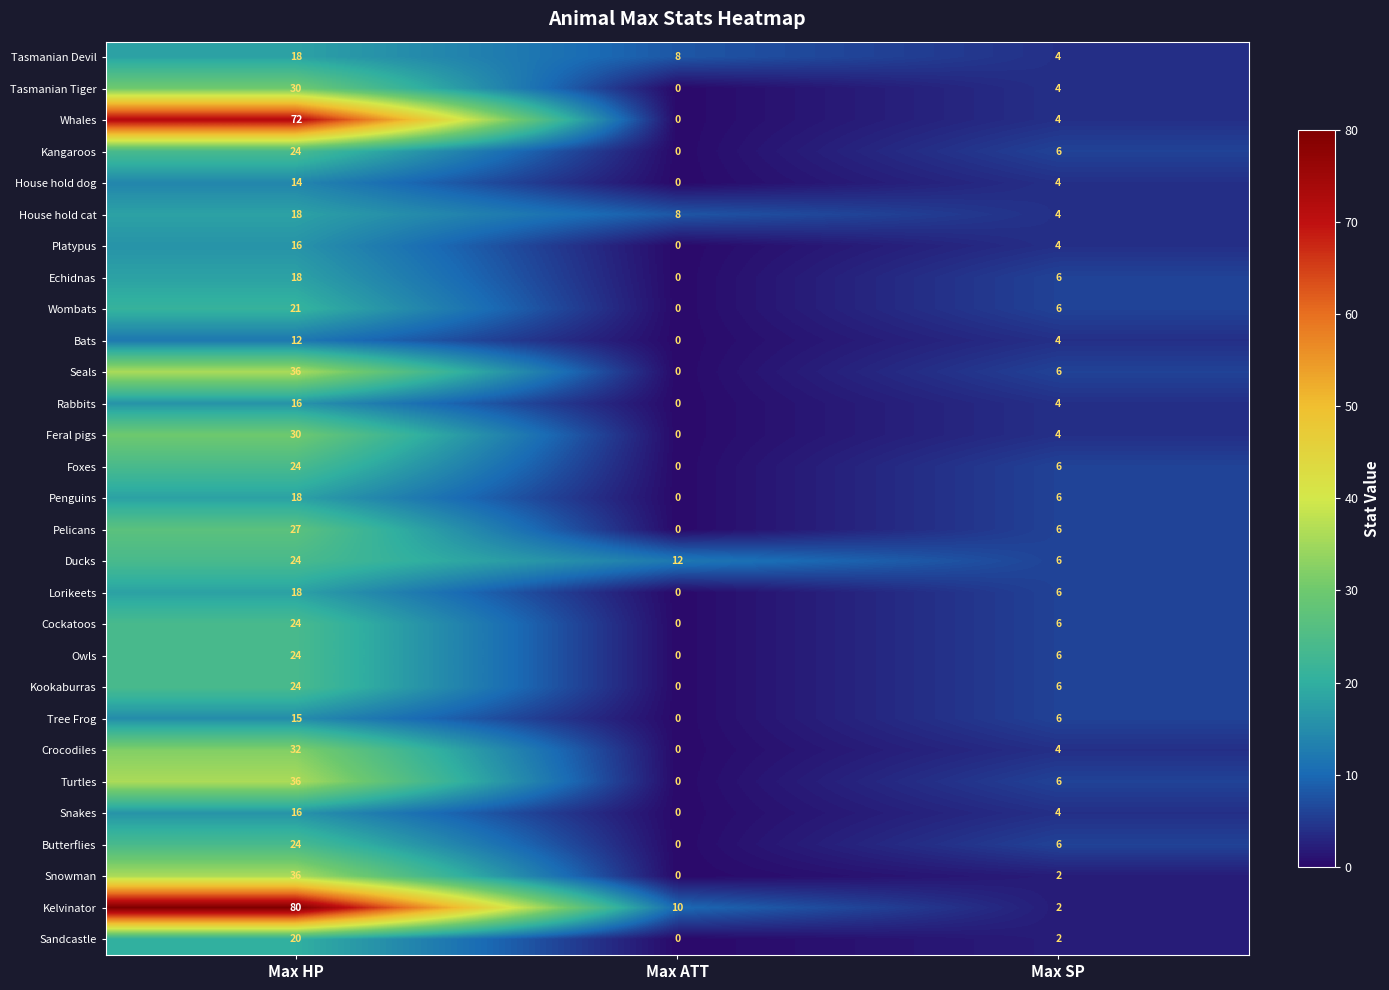

At which label does Pelicans first exceed 6?

Max HP